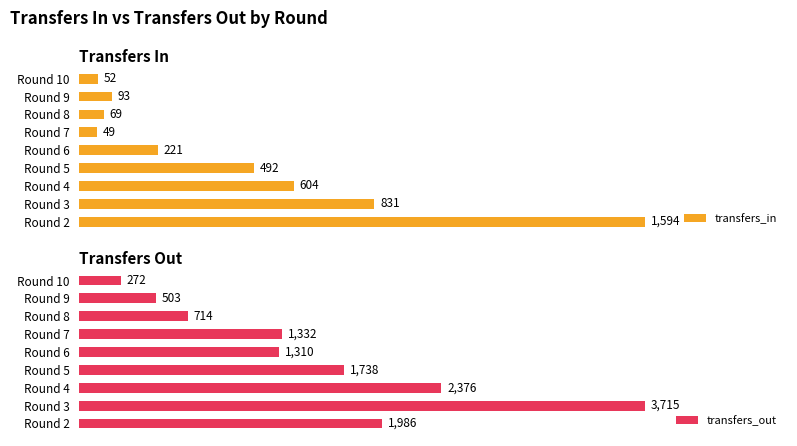

At which label is transfers_out closest to 1993?

Round 2